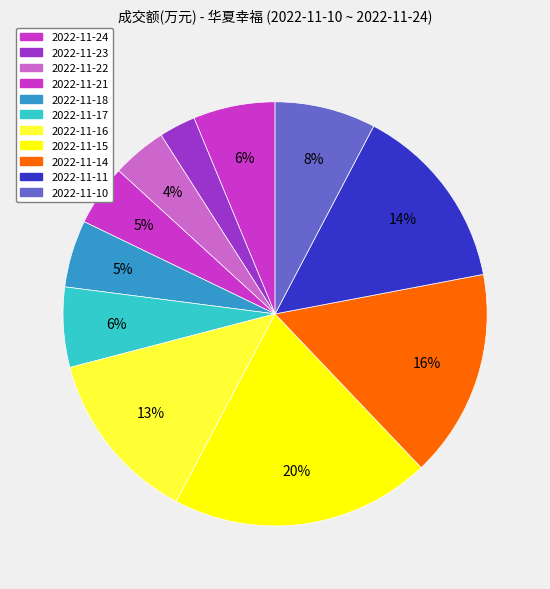

Rank the categories by value from lowest to highest.

2022-11-23, 2022-11-22, 2022-11-21, 2022-11-18, 2022-11-17, 2022-11-24, 2022-11-10, 2022-11-16, 2022-11-11, 2022-11-14, 2022-11-15